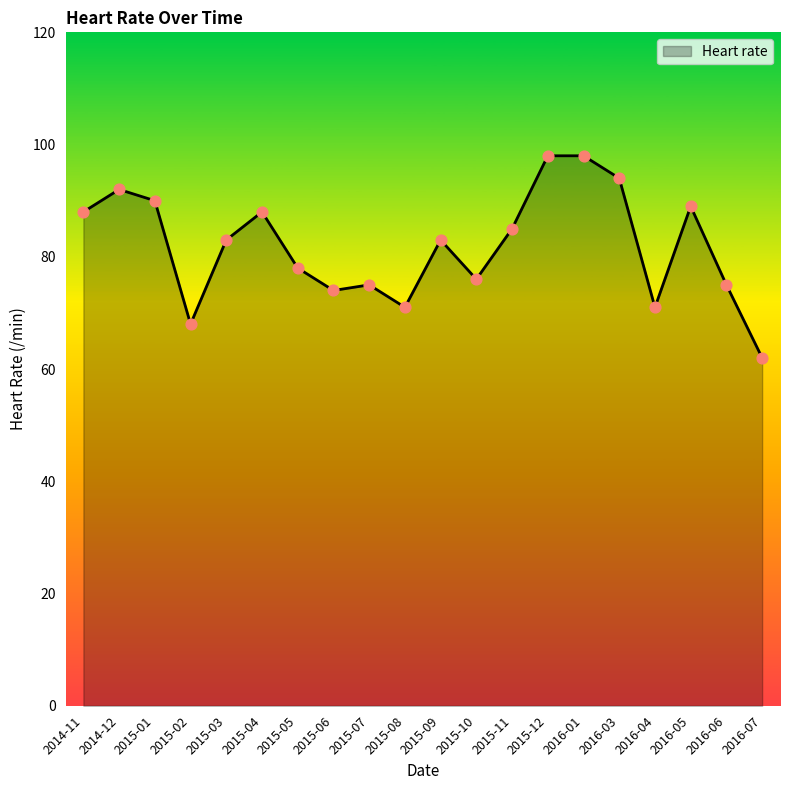

Approximately how many times larger is the value at 2016-05 compared to 2014-11?

1.0